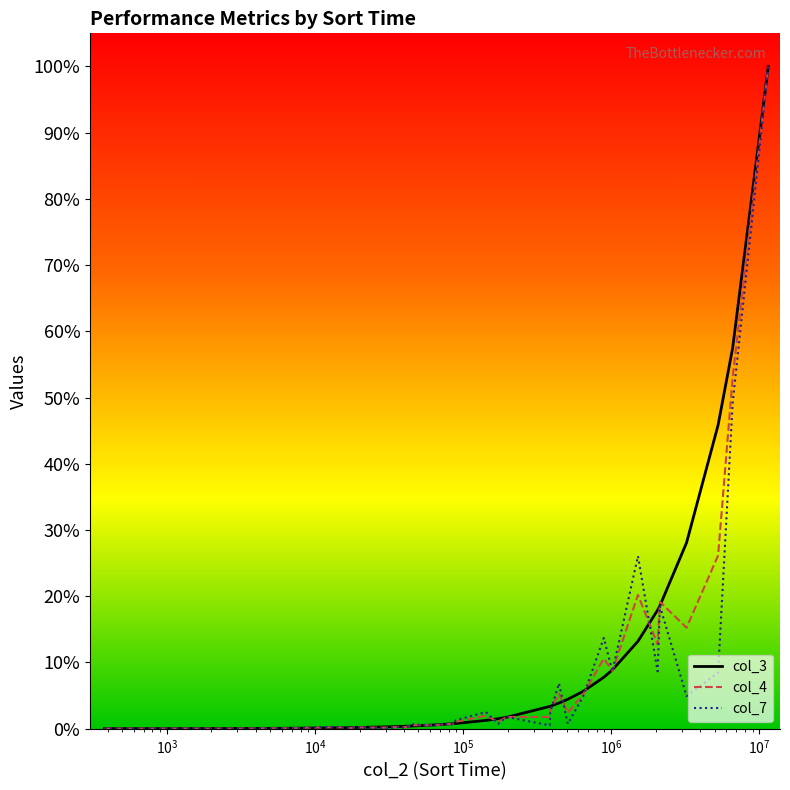

What are all the series names shown in the legend?

col_3, col_4, col_7